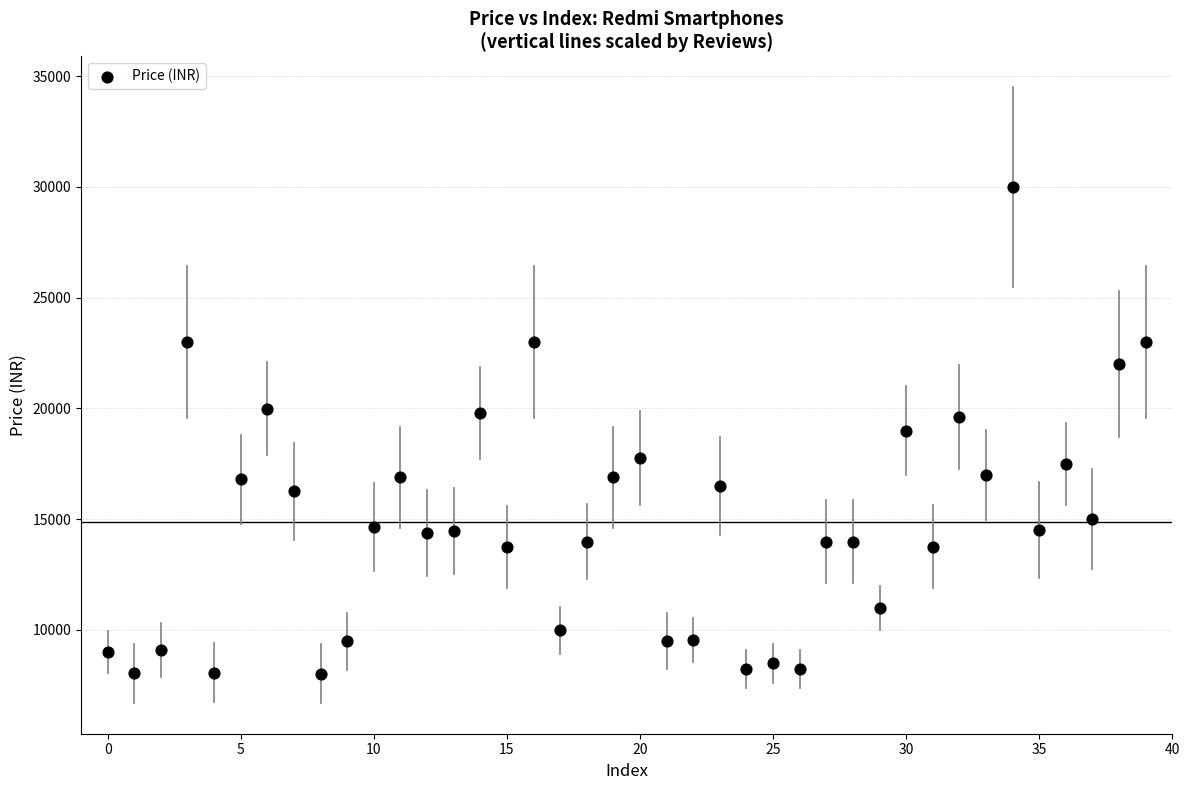

How many points are shown in the scatter plot?

40